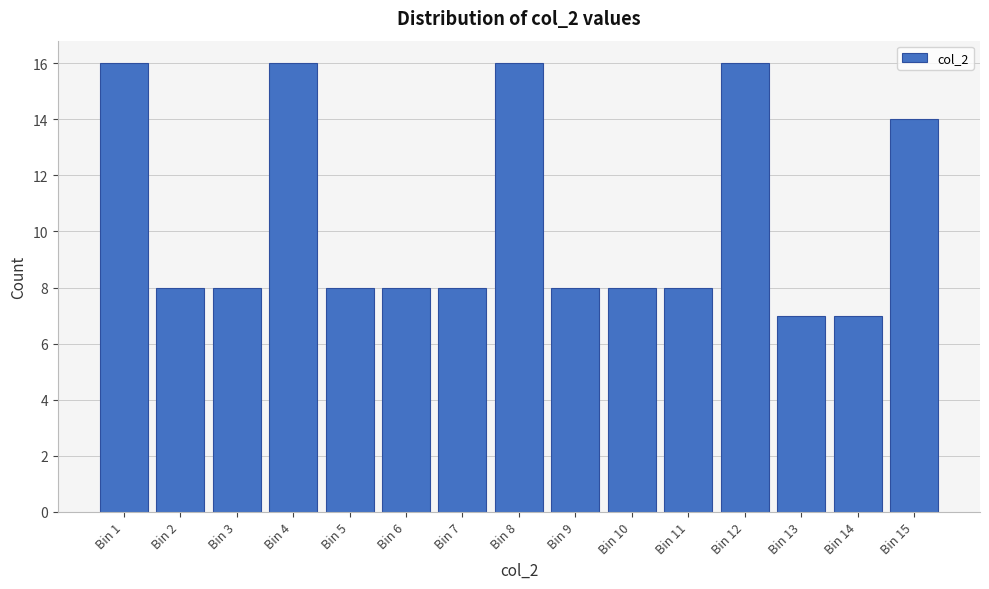

Reading right to left, list all the values displayed in this chart.

Bin 15=14	Bin 14=7	Bin 13=7	Bin 12=16	Bin 11=8	Bin 10=8	Bin 9=8	Bin 8=16	Bin 7=8	Bin 6=8	Bin 5=8	Bin 4=16	Bin 3=8	Bin 2=8	Bin 1=16